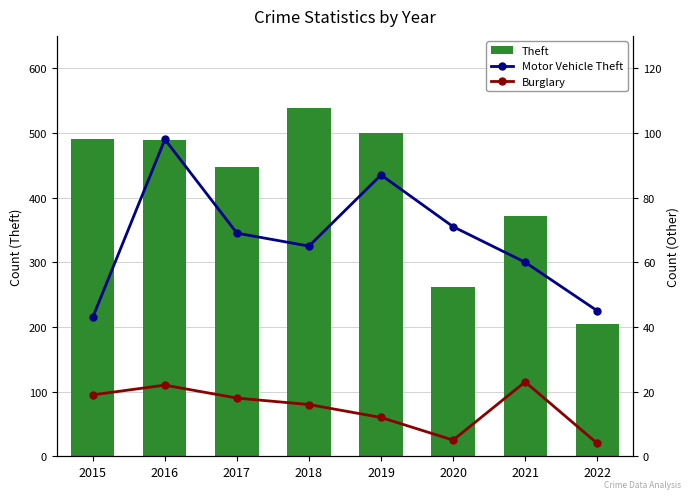

Rank the series by their maximum value, from lowest to highest.

Burglary, Motor Vehicle Theft, Theft